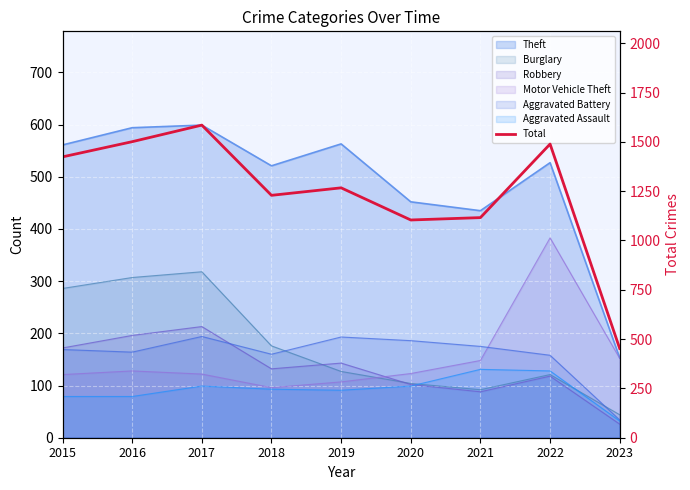

At which label is the value closest to 1018?

2020